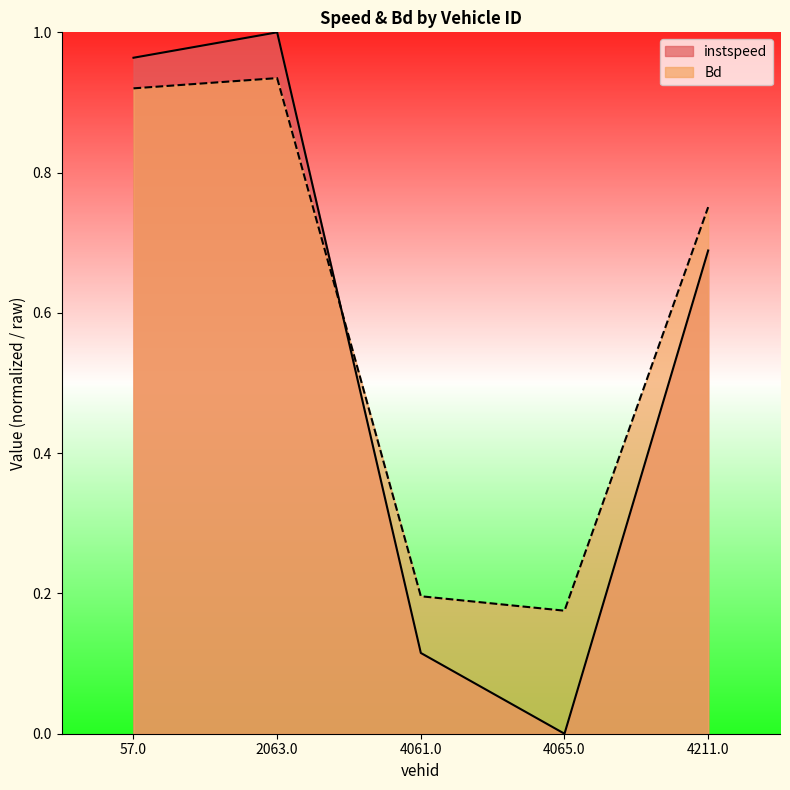

Between which two adjacent categories do instspeed and Bd first intersect?

2063.0 and 4061.0